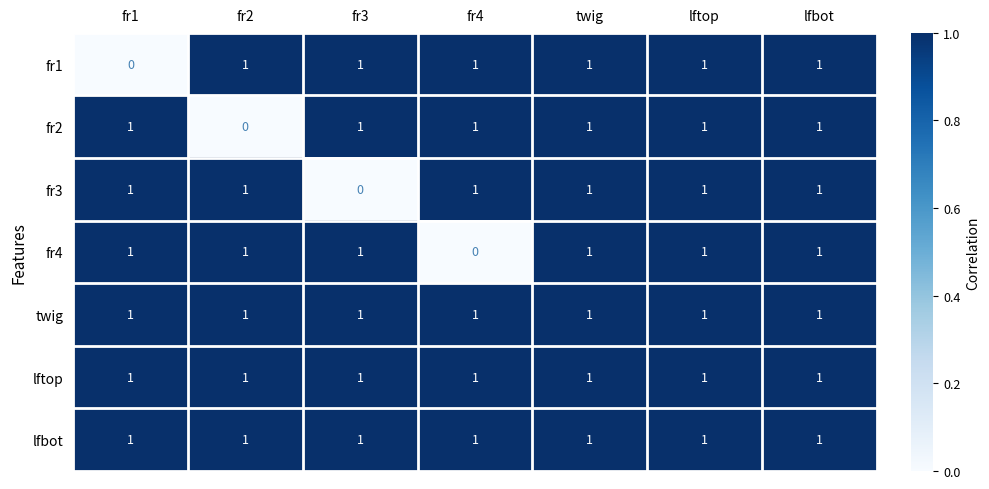

What is the total value across all series at fr2?

6